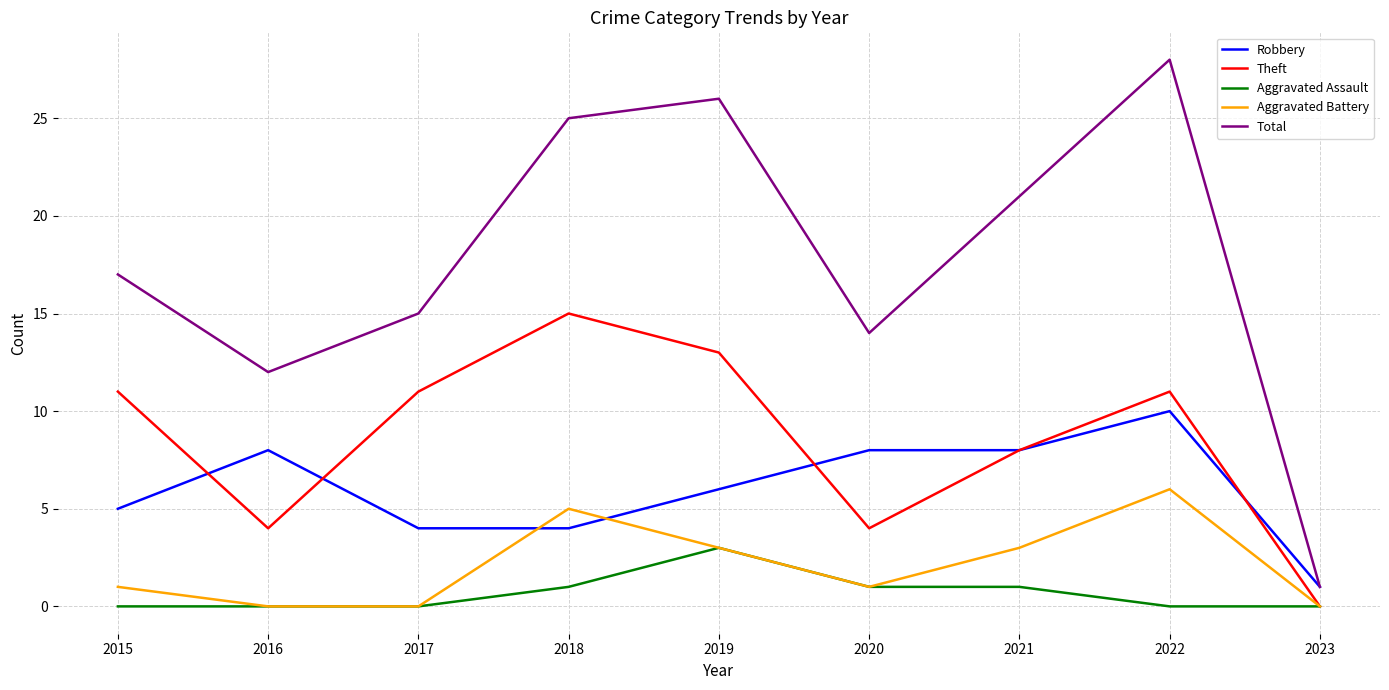

What are all the series names shown in the legend?

Robbery, Theft, Aggravated Assault, Aggravated Battery, Total